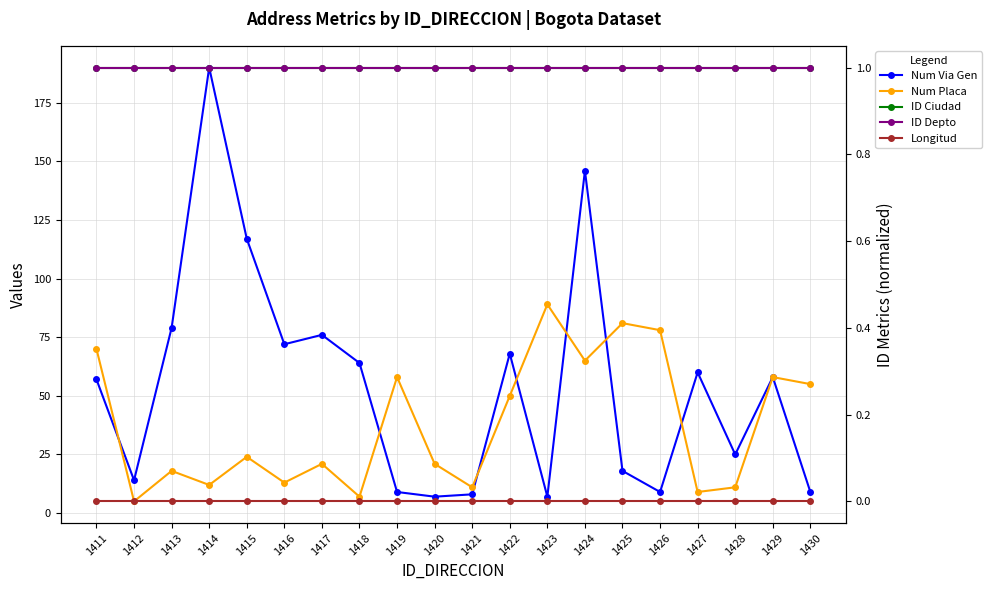

Where is the first local maximum for NUMERO_VIA_GENERADORA_DIRECCION?

1414